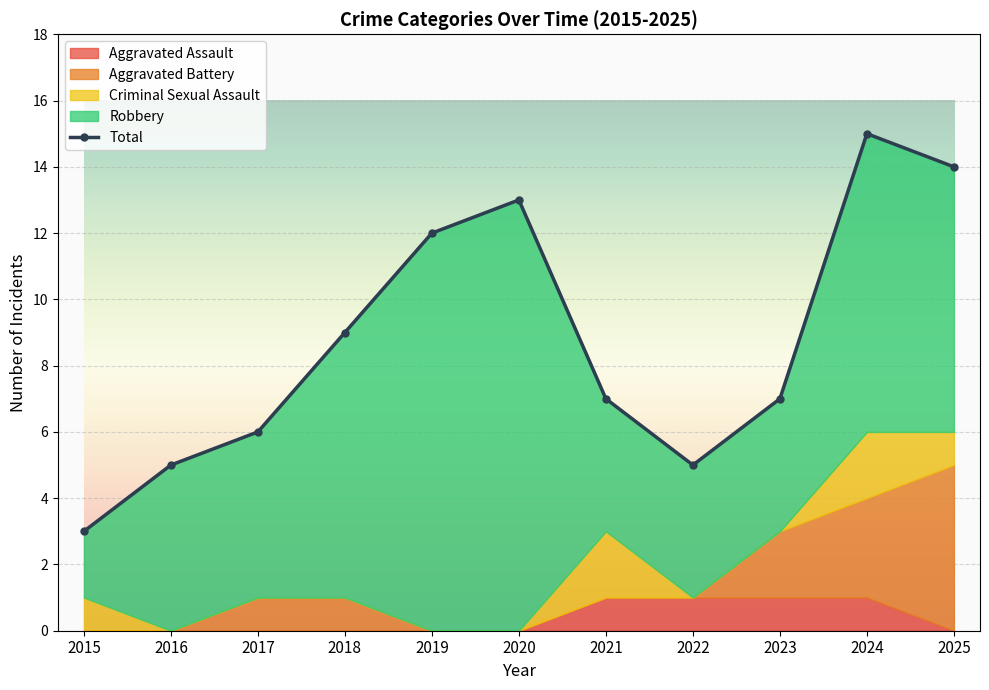

List the labels in order of value, largest first.

2024, 2025, 2020, 2019, 2018, 2021, 2023, 2017, 2016, 2022, 2015